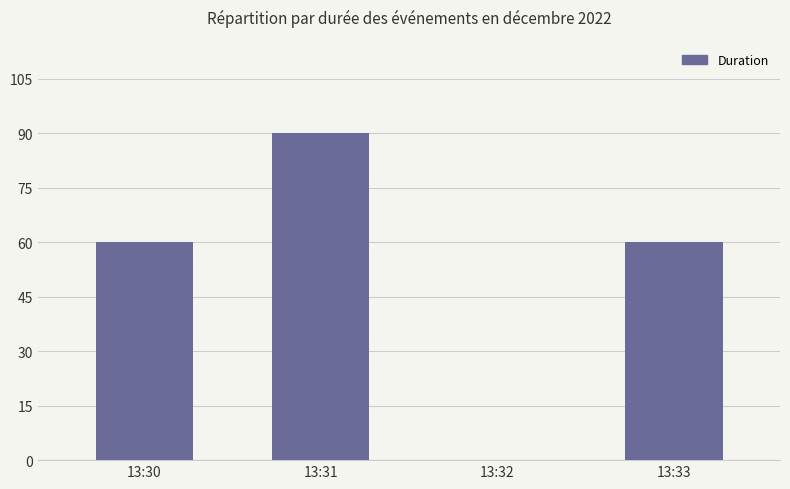

Are the bars grouped side by side (vs. stacked)?

No